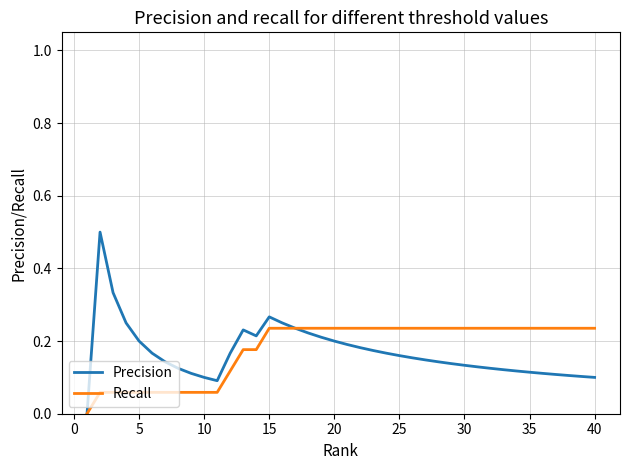

Is this an area chart (filled region under the line)?

No